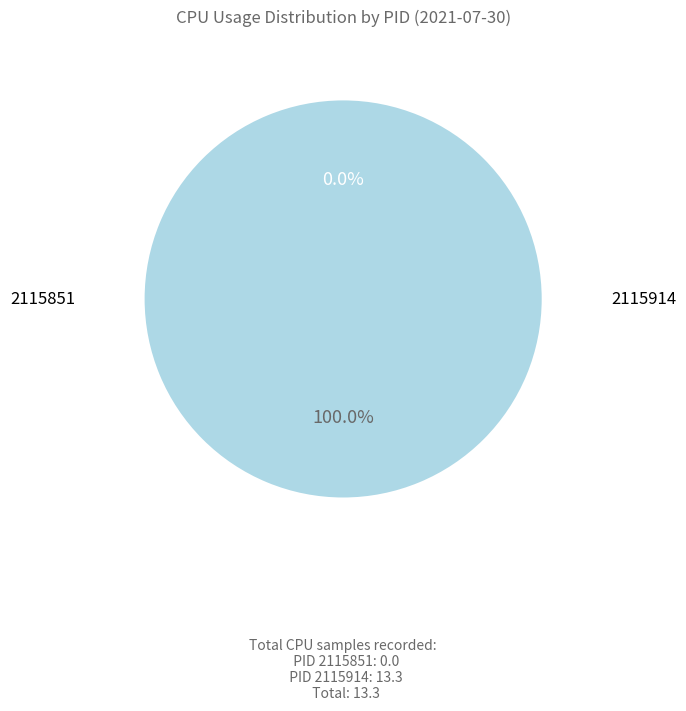

Rank the categories by value from highest to lowest.

2115914, 2115851